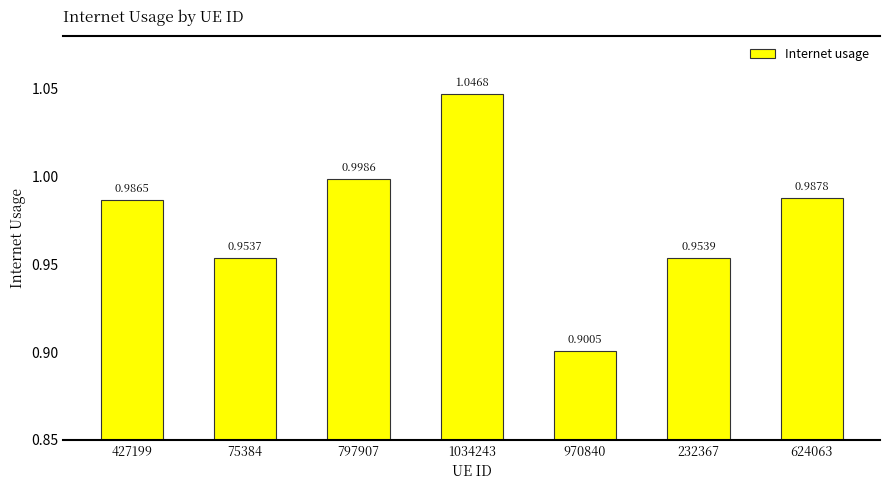

What is the change in value from 75384 to 1034243?

+0.1